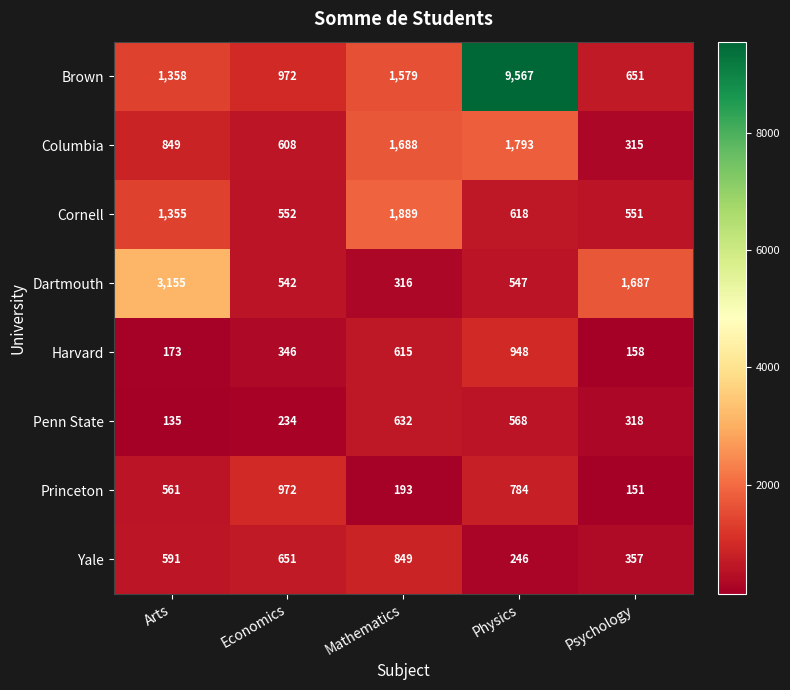

Which series has the largest range (max minus min)?

Brown